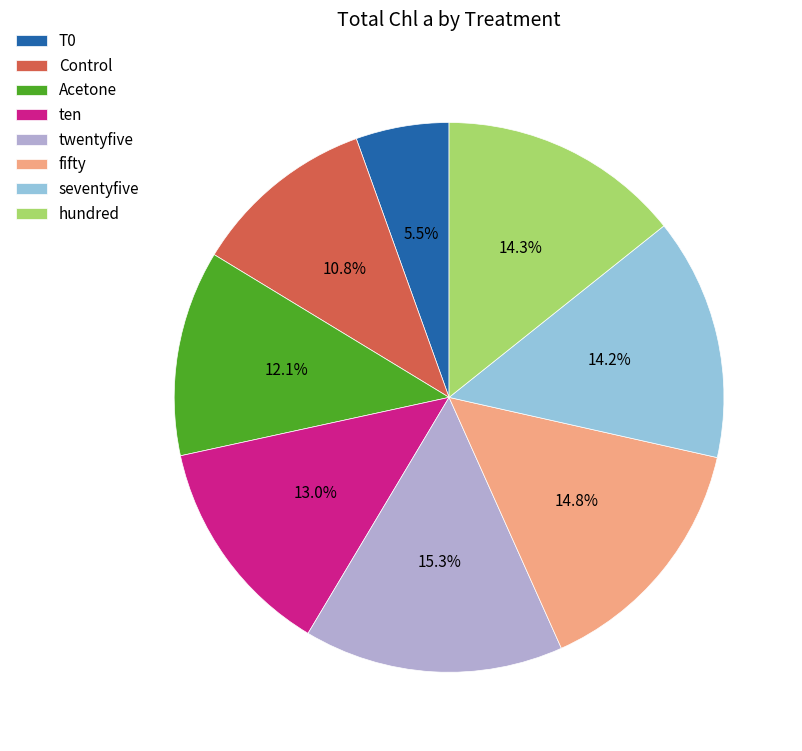

How many slices are in this pie chart?

8